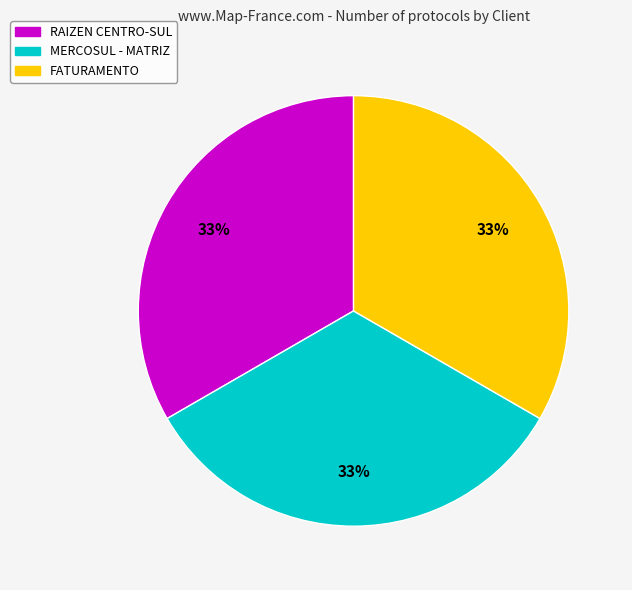

To the nearest percent, what is the average slice percentage?

33%